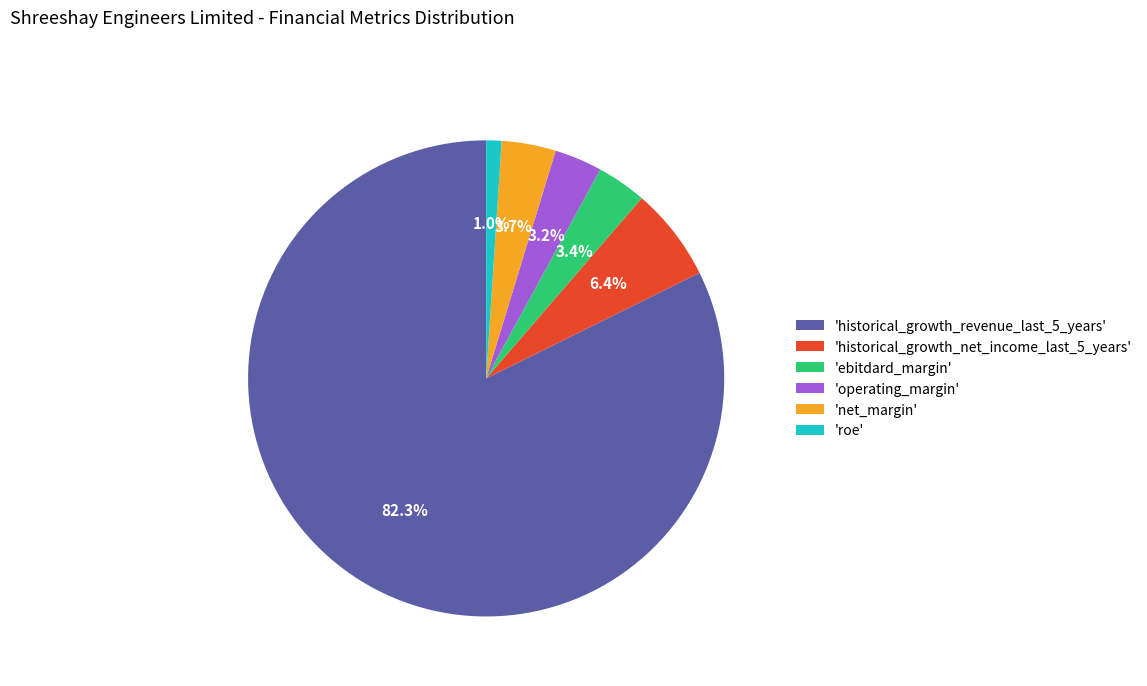

To the nearest percent, what is the difference between the largest and smallest slice percentages?

81%